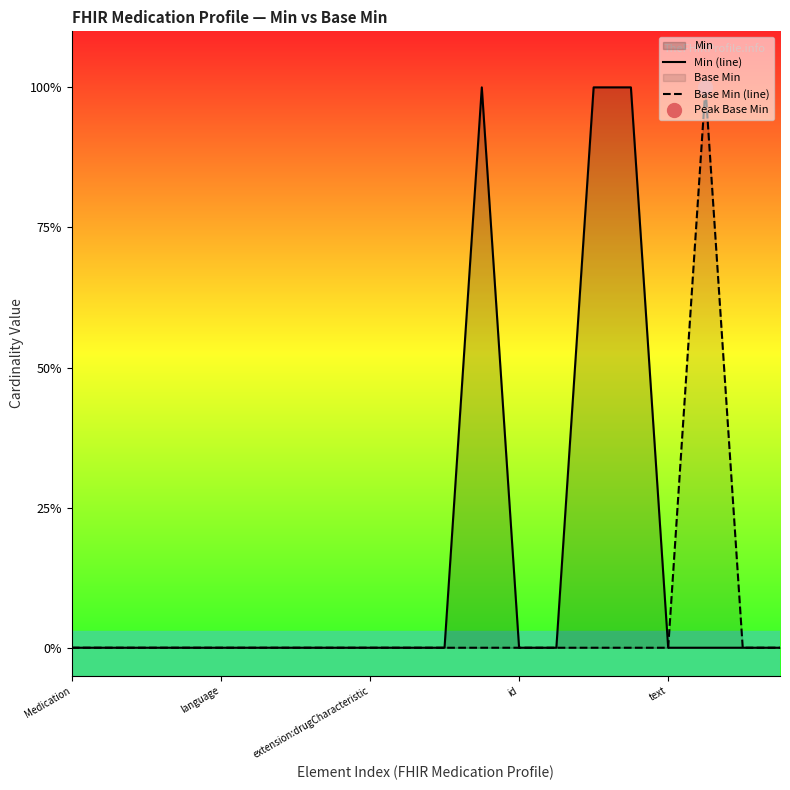

True or false: Base Min (line) and Min (line) cross at least once.

False